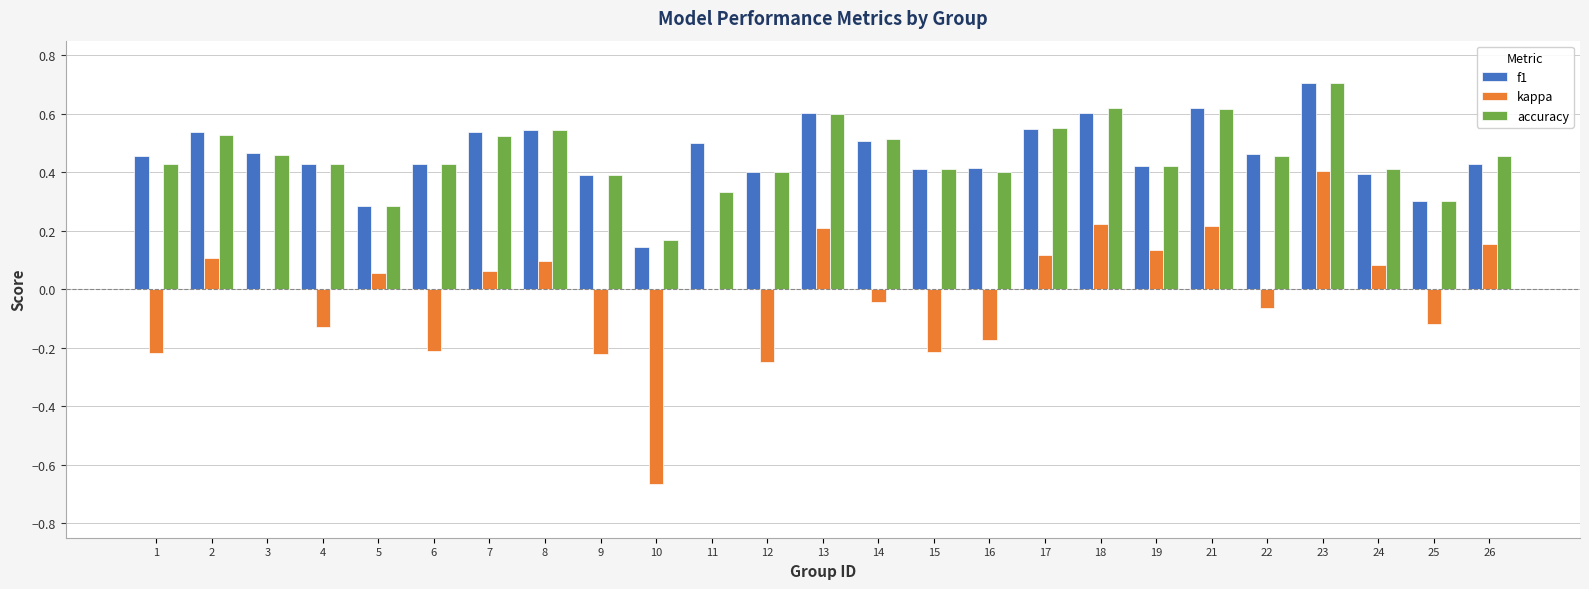

Are the bars grouped side by side (vs. stacked)?

Yes